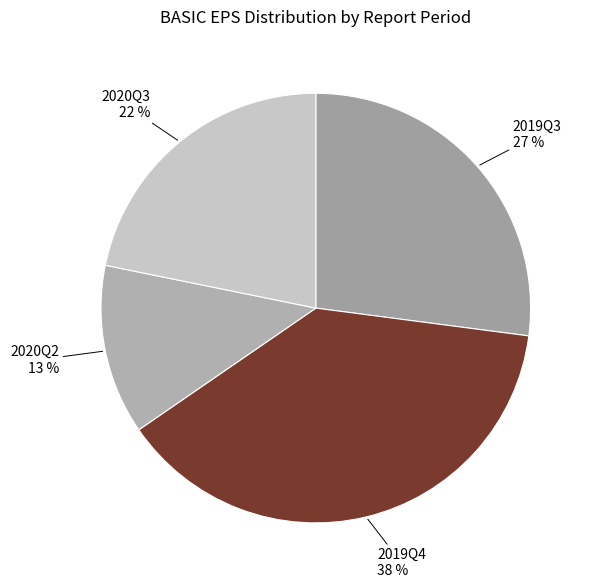

What percentage is the 2020Q3 slice, to the nearest percent?

22%